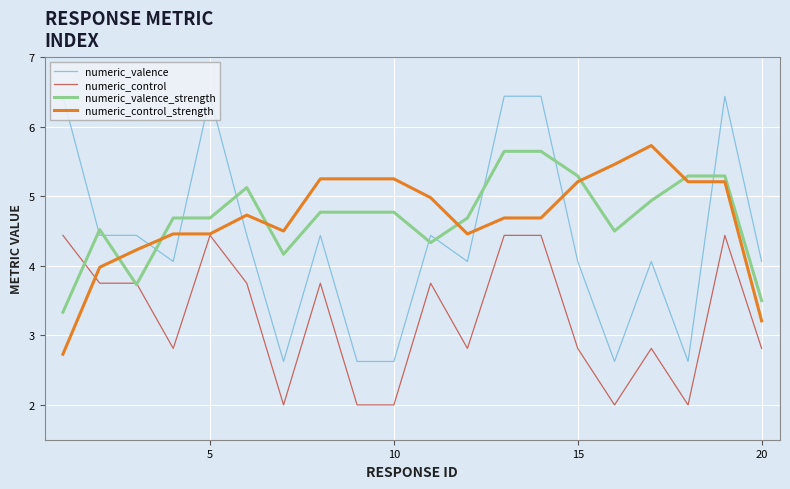

What is the minimum value for numeric_control?

2.0